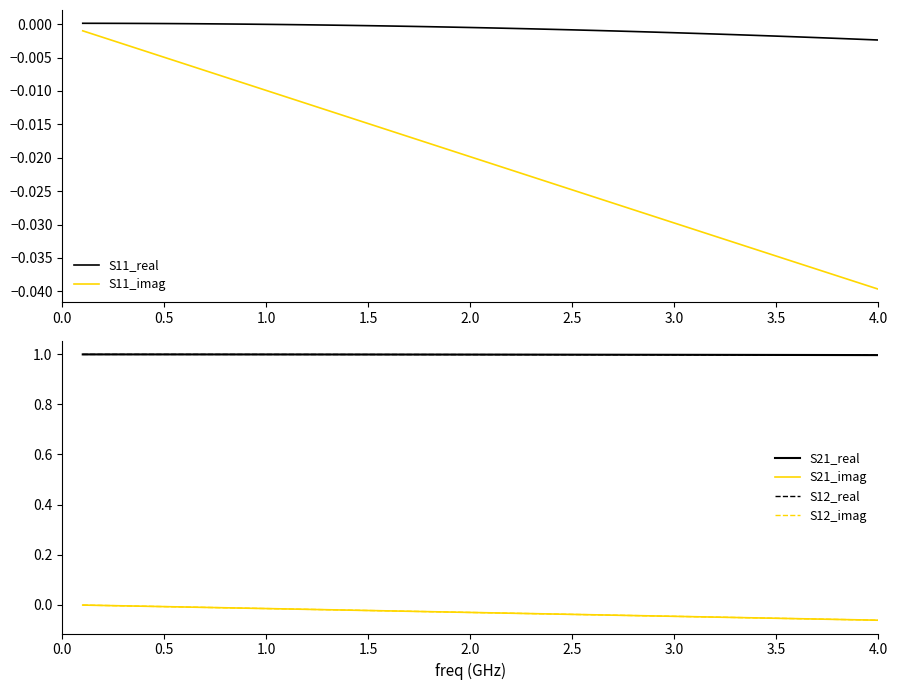

True or false: S12_imag has more than 0 points higher than both neighbors.

False